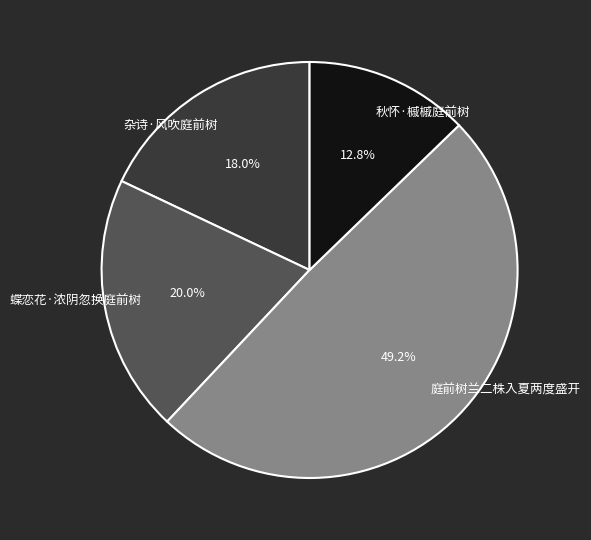

Which has a higher value, 秋怀·槭槭庭前树 or 杂诗·风吹庭前树?

杂诗·风吹庭前树